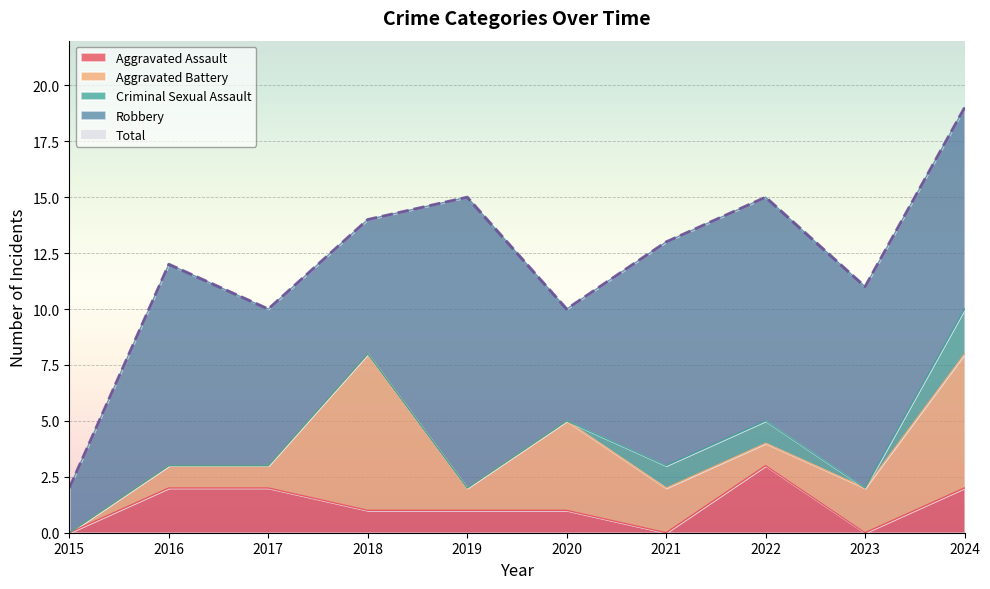

The Total series shows 15 at 2019. True or false?

True